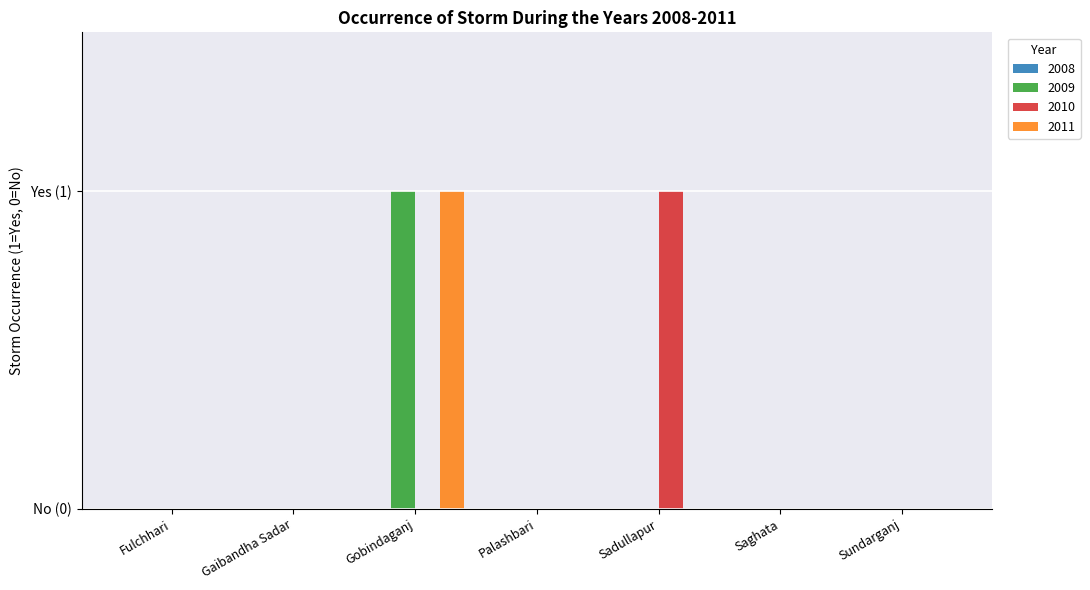

At how many categories does at least one series exceed 0?

2